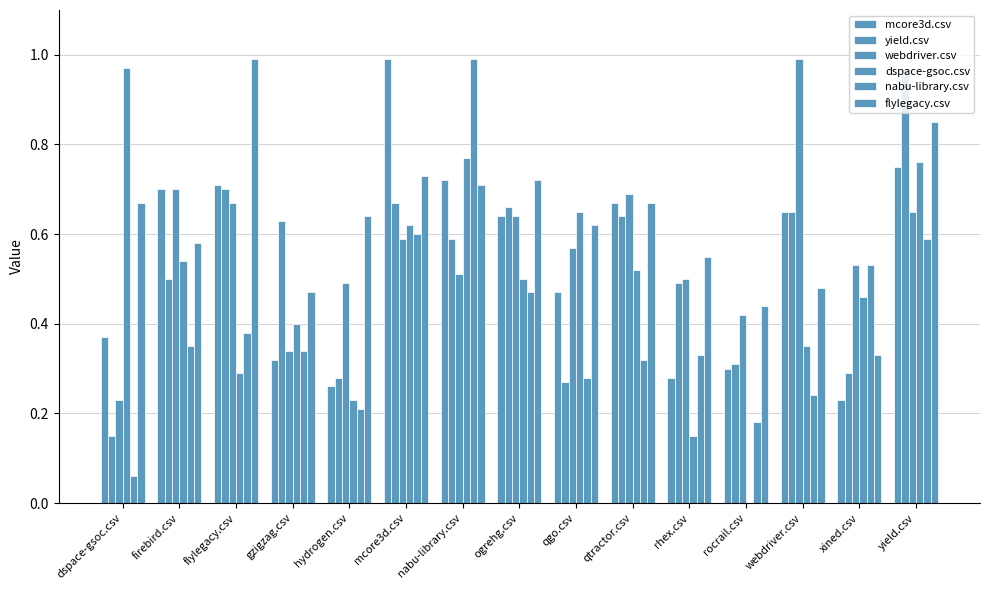

How many groups of bars are there?

15